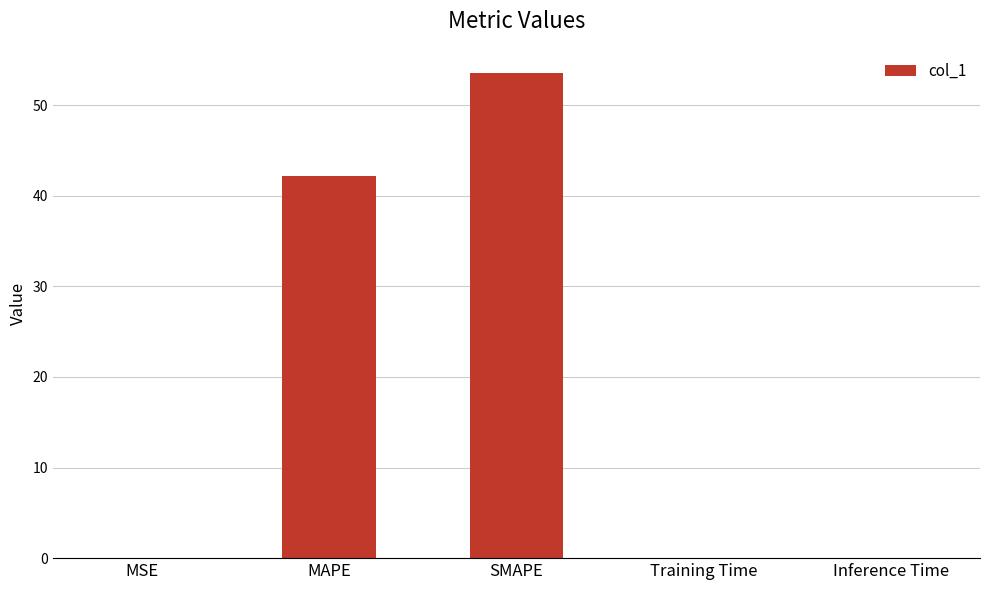

Are the bars horizontal?

No